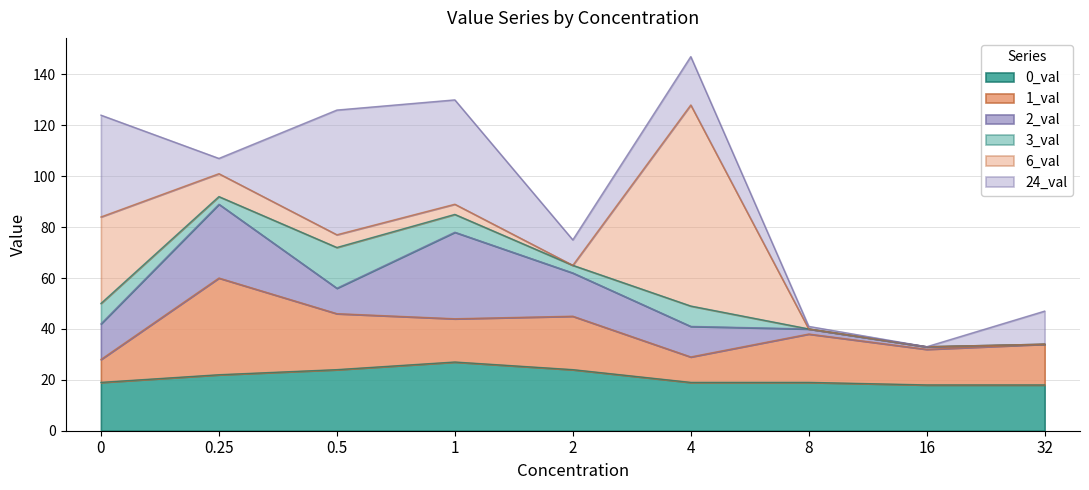

Does the chart display data point markers on the line(s)?

No